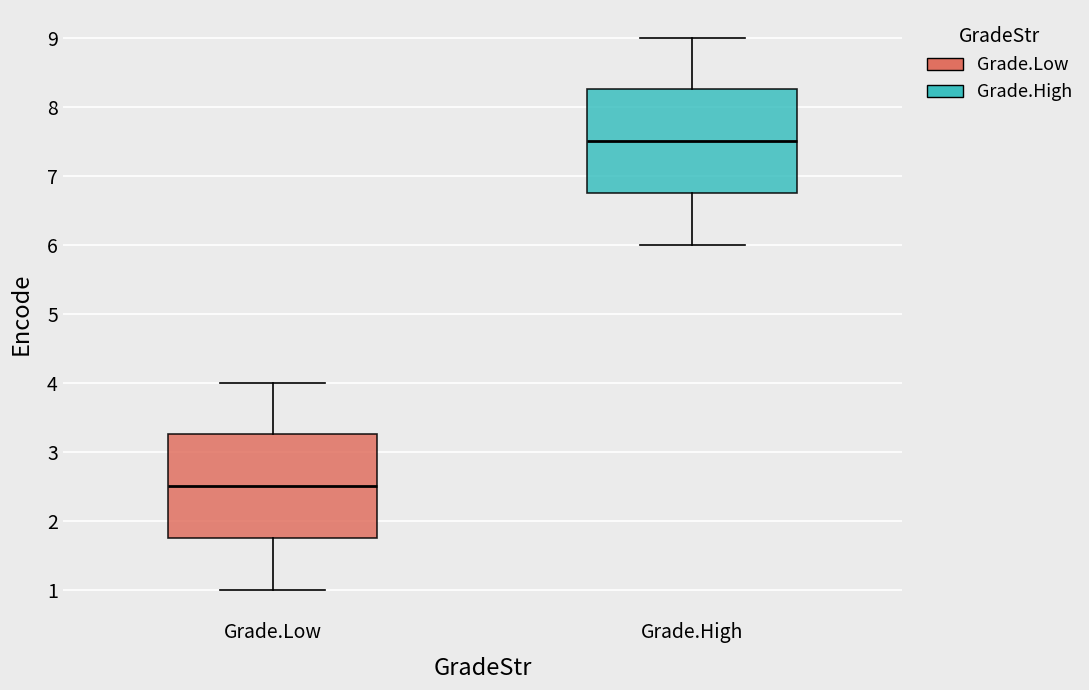

Reading left to right, read every box against the y-axis: the position of its median line, the range the box covers, and the ends of its whiskers. The values are not printed on the chart, so give them approximately, as read against the axis.

Grade.Low: median 2.5, box 1.8 to 3.3, whiskers 1.0 to 4.0
Grade.High: median 7.5, box 6.8 to 8.3, whiskers 6.0 to 9.0